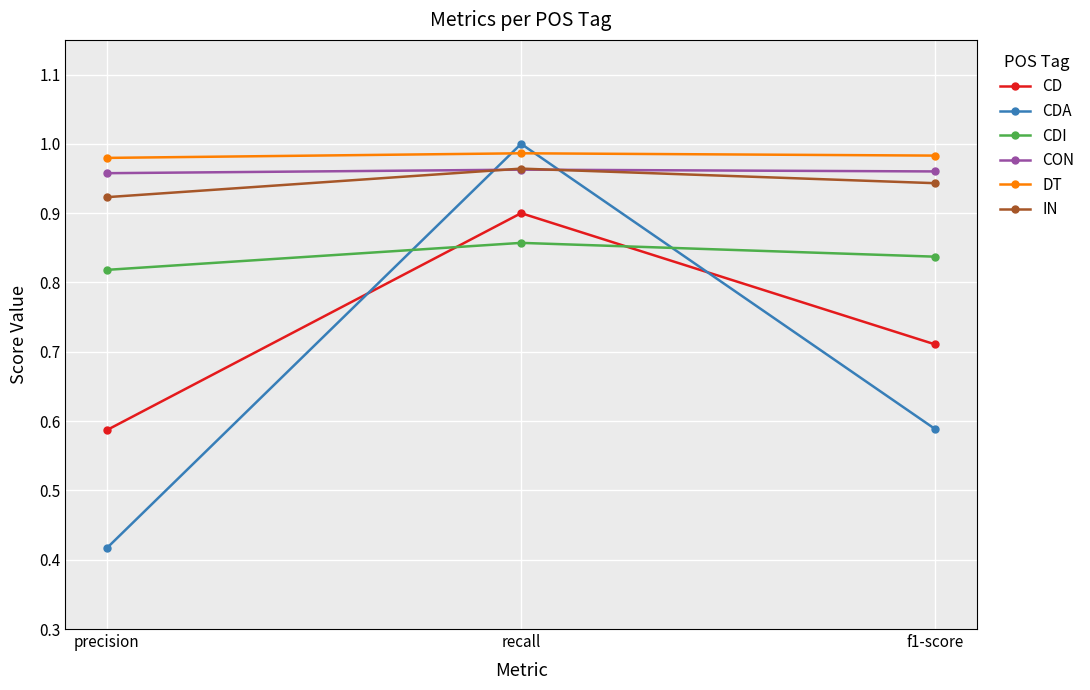

Rank the series at f1-score from lowest to highest value.

CDA, CD, CDI, IN, CON, DT